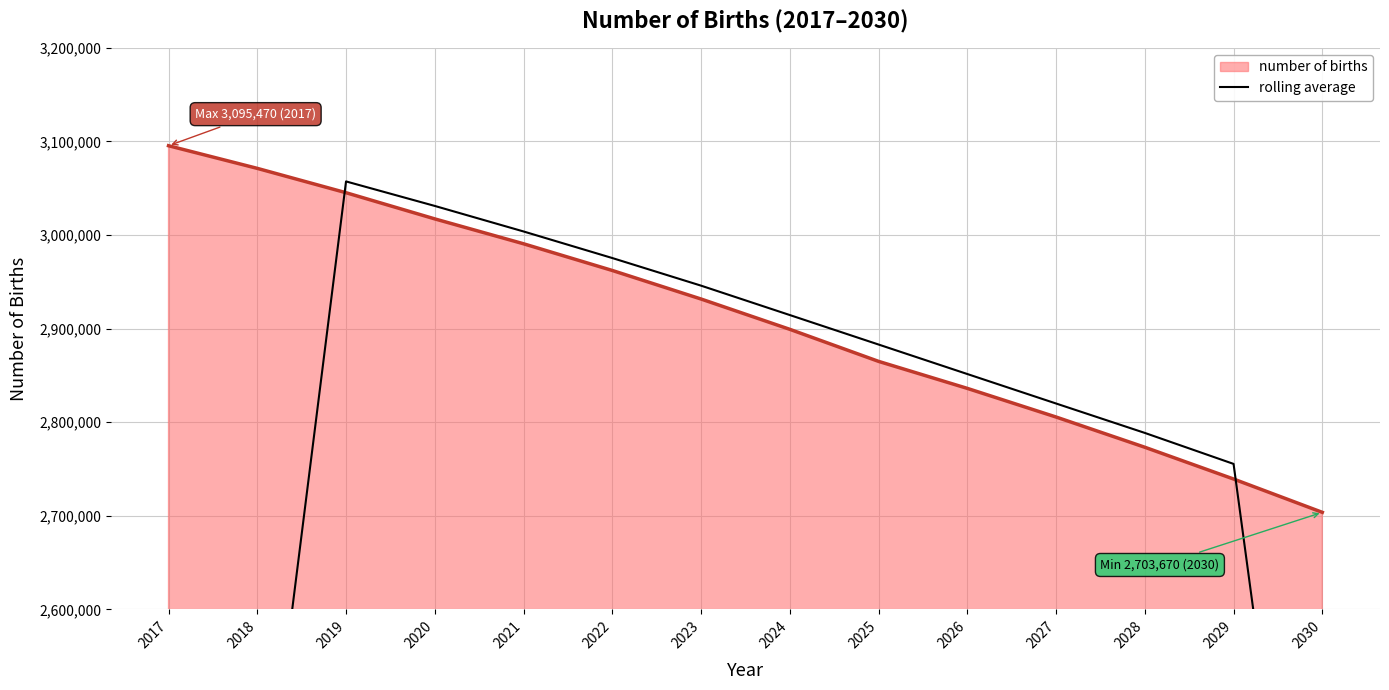

Where is the data nearest to the value 2299495?

2018